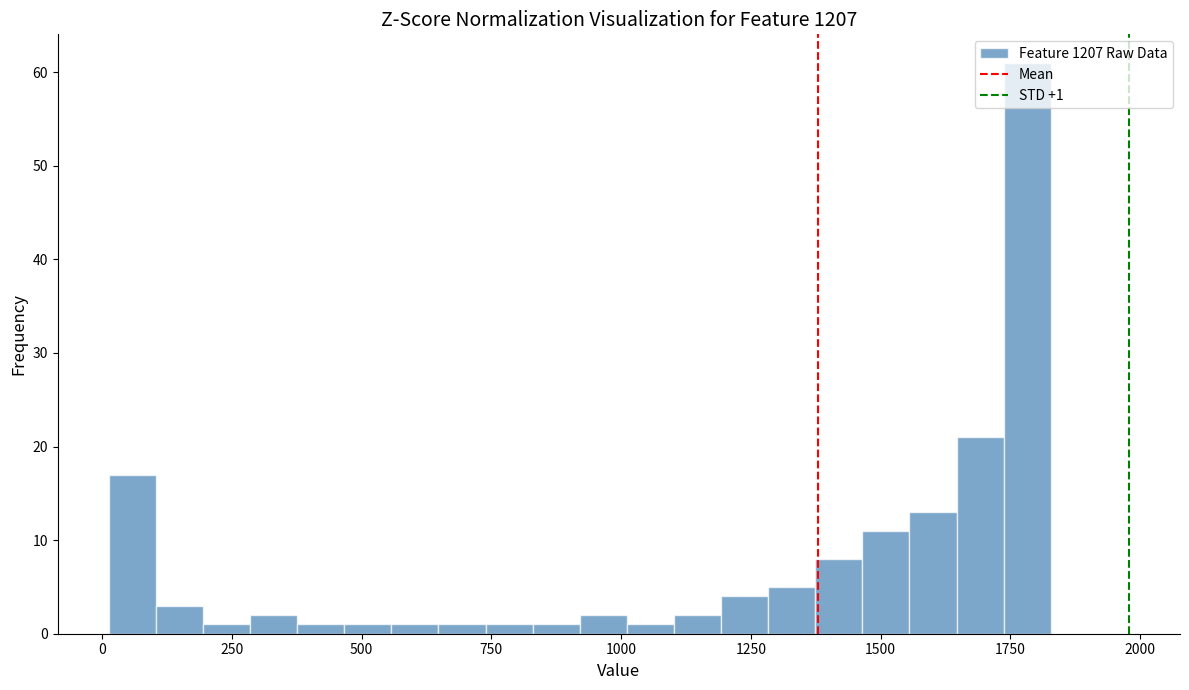

Read against the x-axis, roughly where is the centre of the tallest bar?

1800